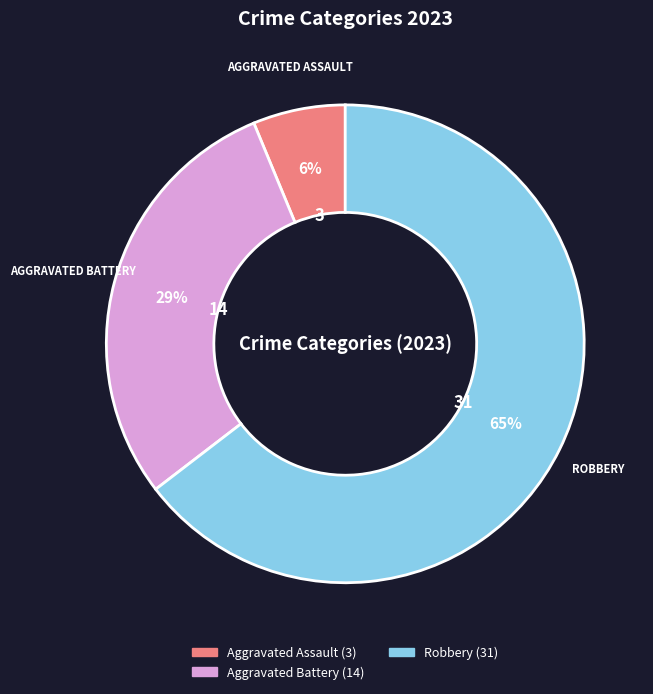

To the nearest percent, what is the average slice percentage?

33%